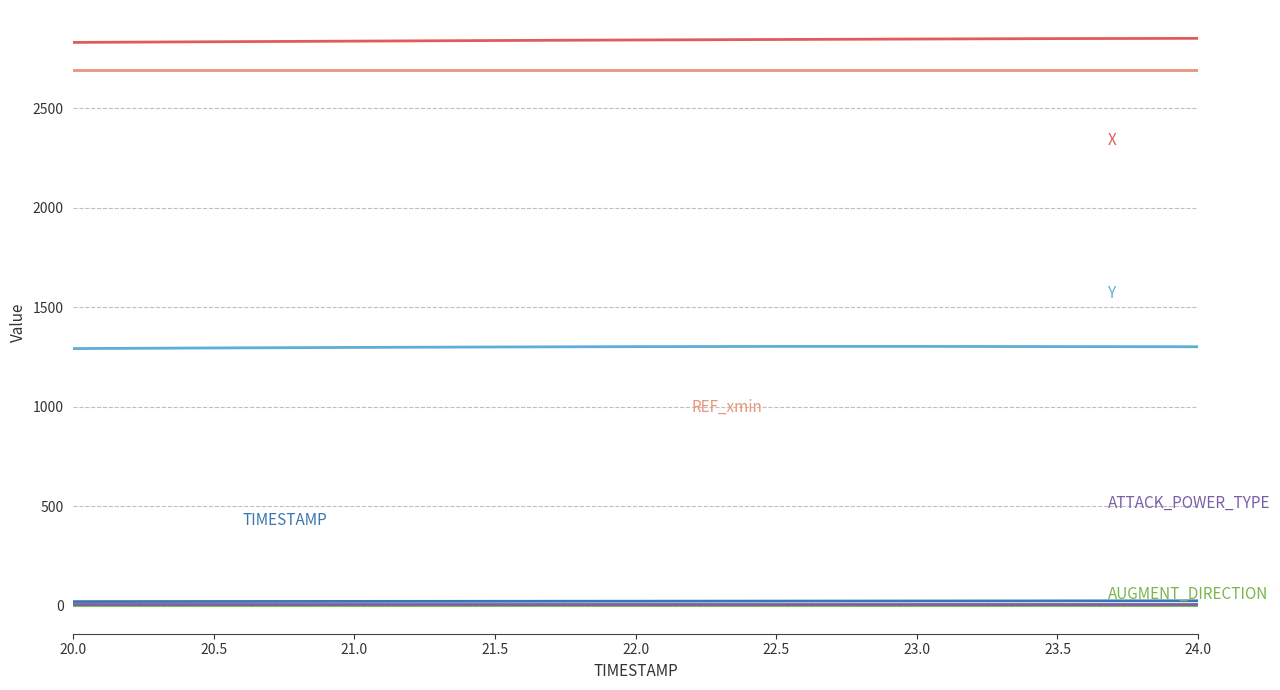

What is the maximum value shown in the chart?

2850.4